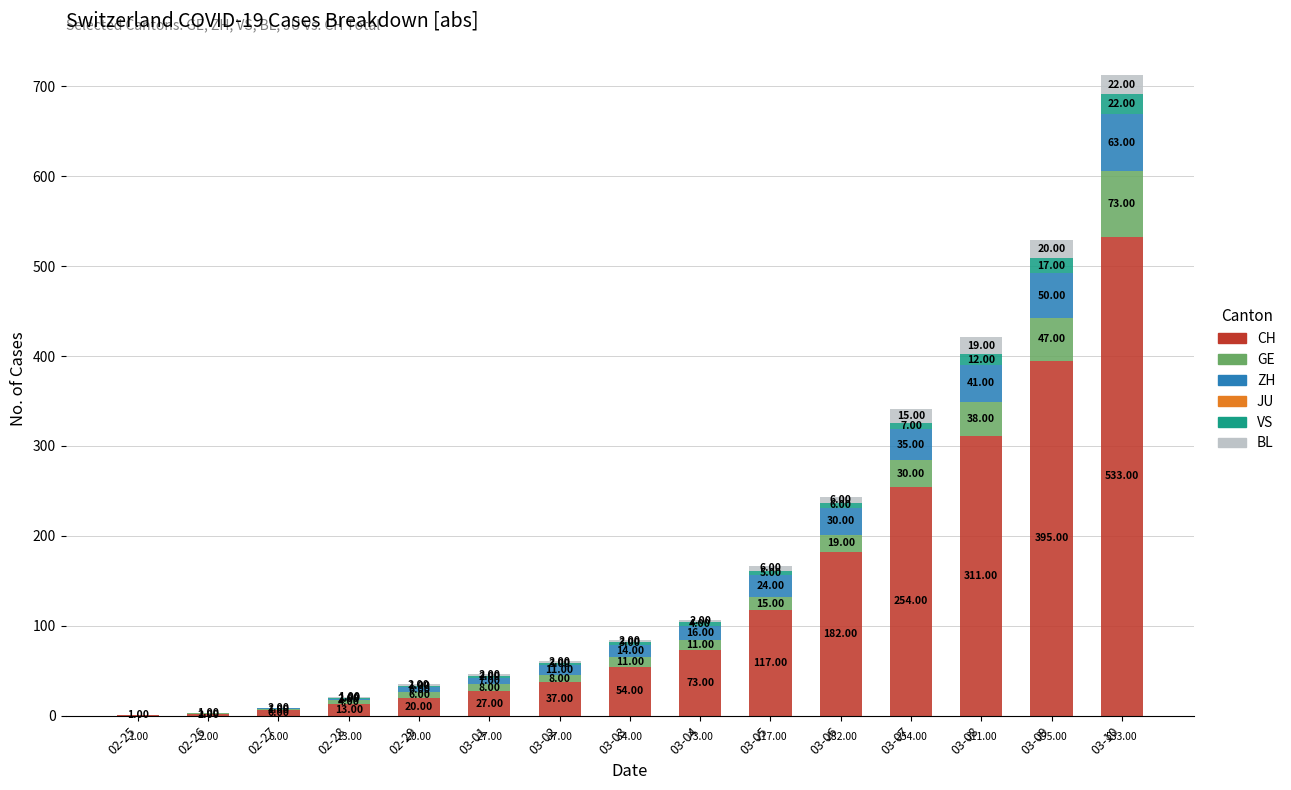

Does the chart contain stacked bars?

Yes